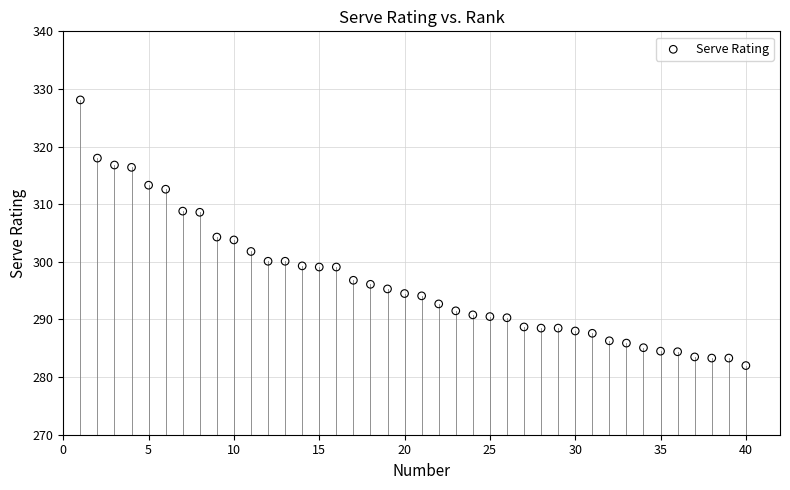

What is the range of X values (max minus min)?

39.0